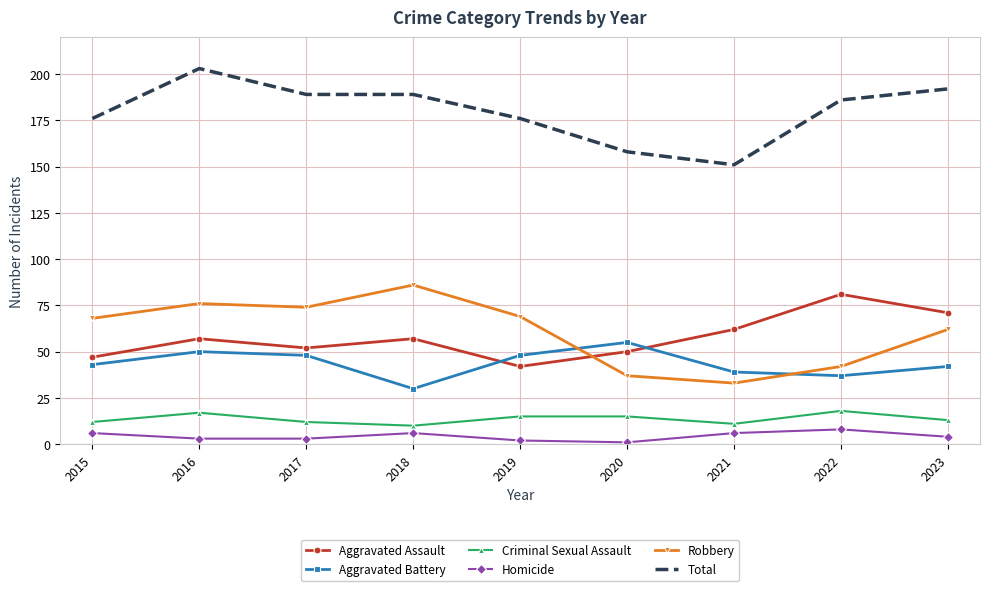

At how many categories does at least one series exceed 181?

5